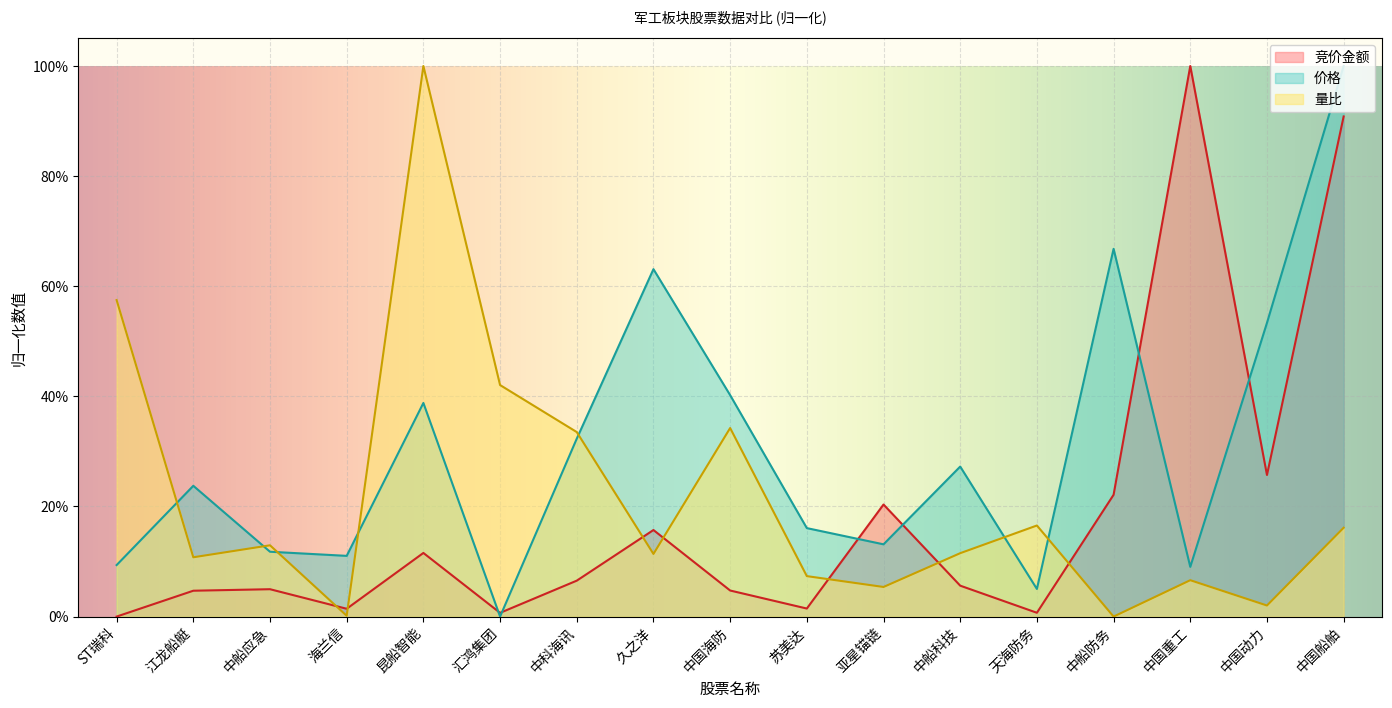

How many intersections are there between 价格 and 竞价金额?

6